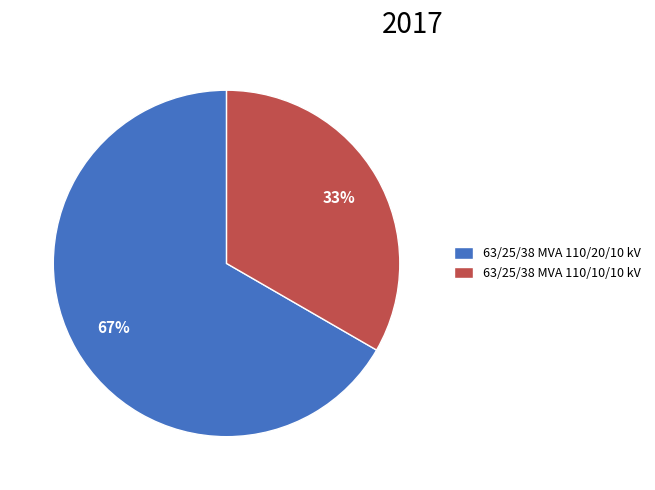

Which category has the smallest portion of the pie?

63/25/38 MVA 110/10/10 kV